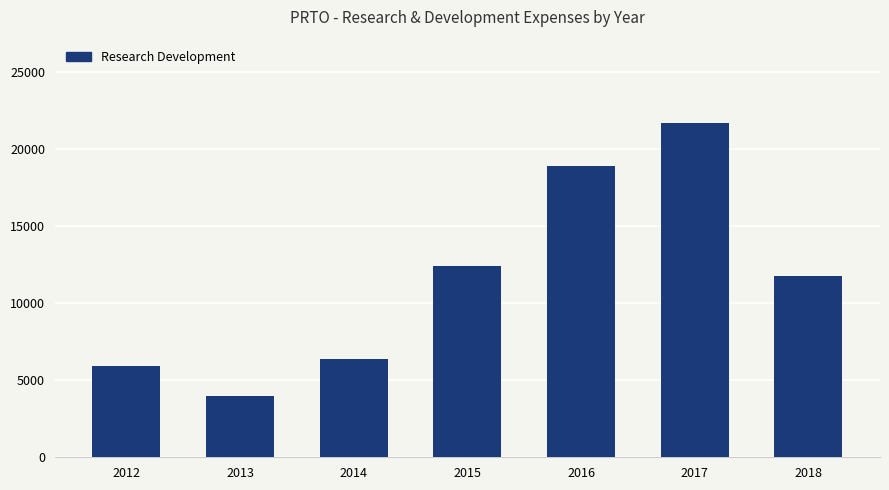

The value at 2018 is 20914. True or false?

False